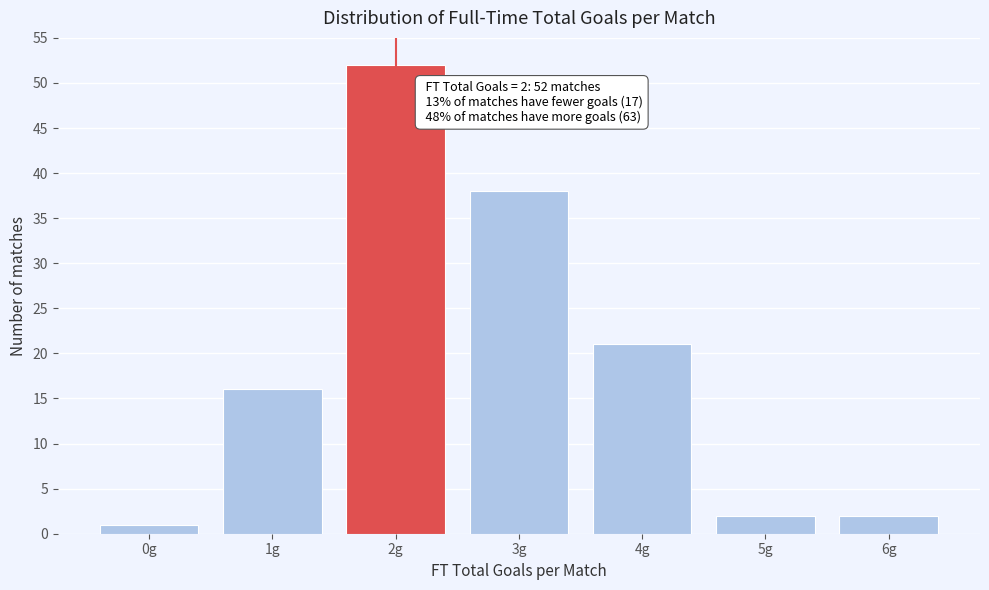

Reading left to right, what are all the values shown in this chart?

1	16	52	38	21	2	2